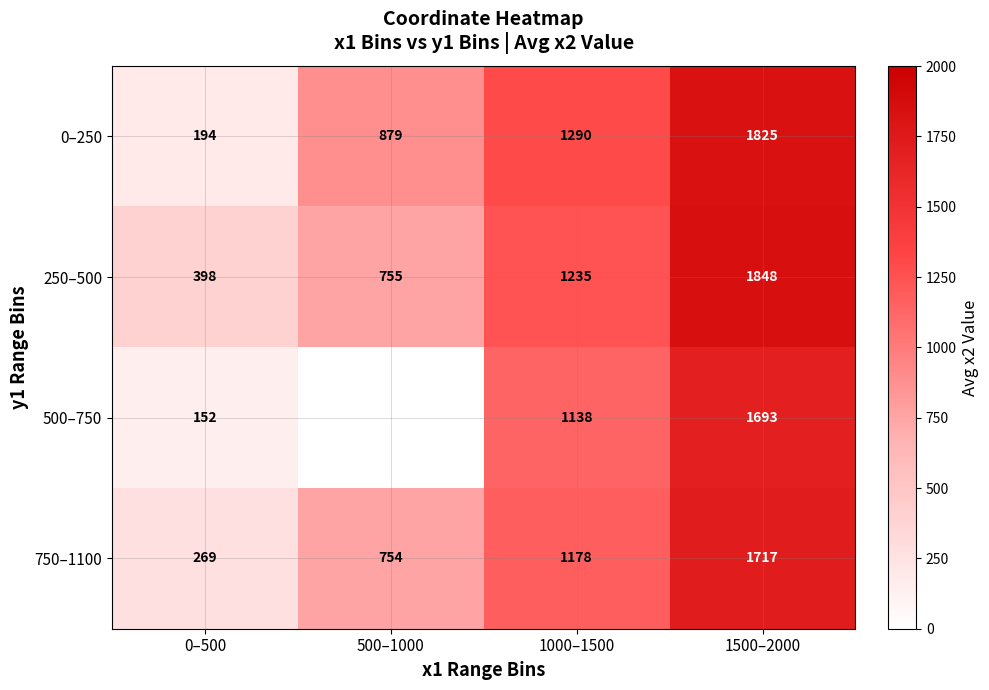

Is it true that 750–1100 equals 754 at 500–1000?

True